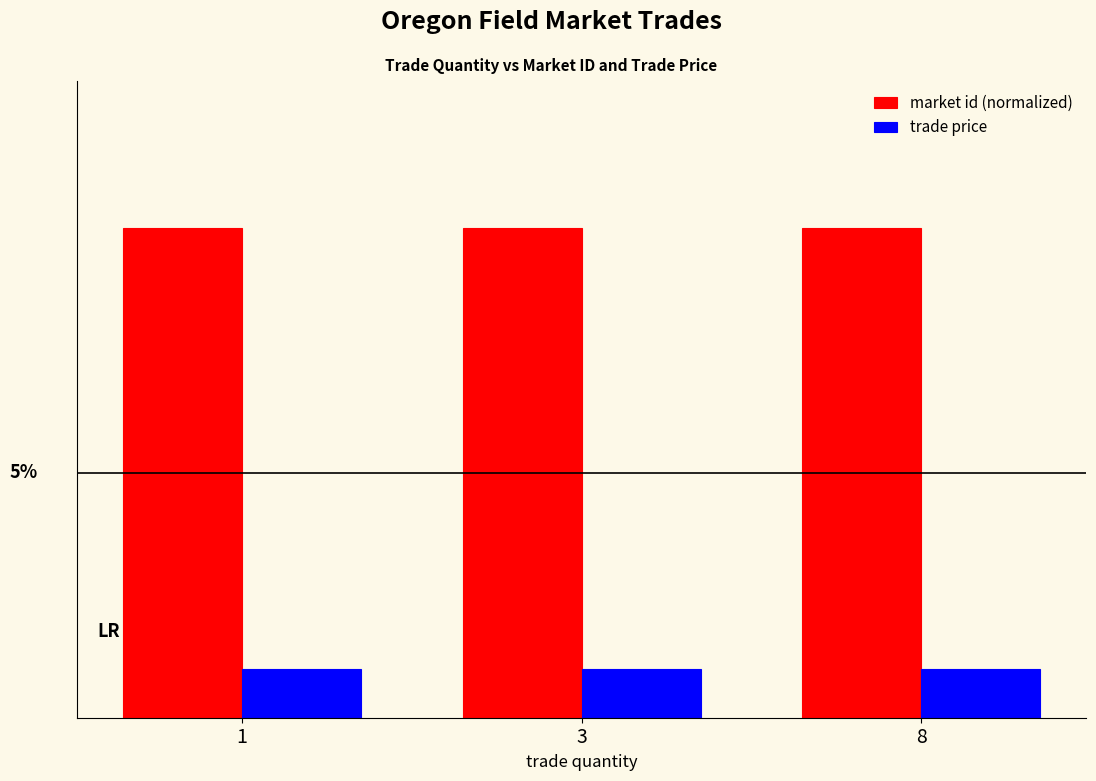

What is the sum of all market id (normalized) values?

3.0